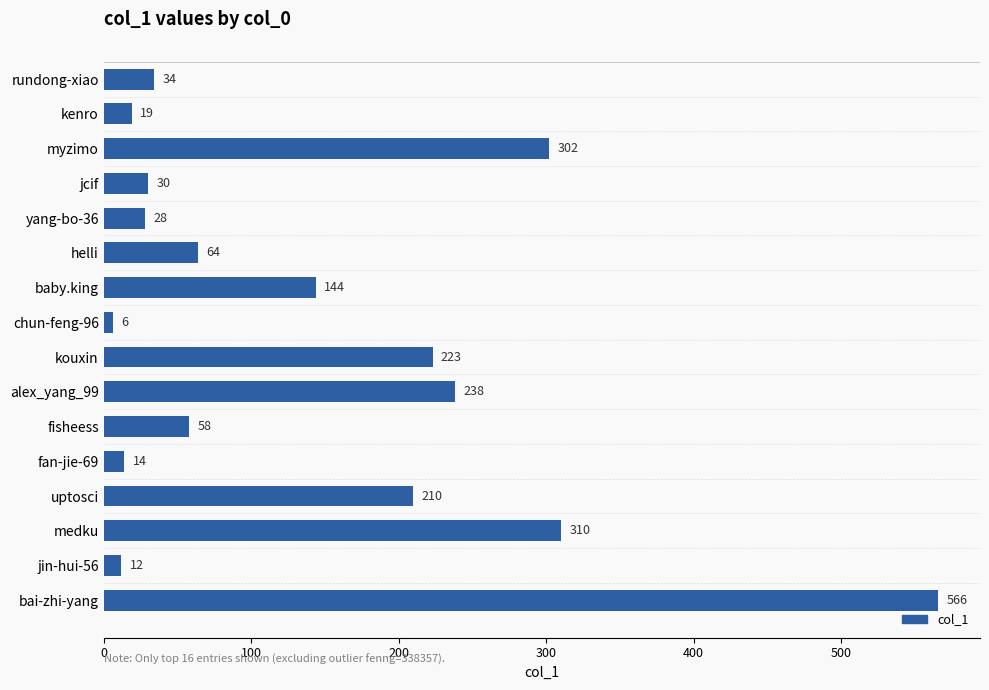

What is the difference between the maximum and second lowest values?

554